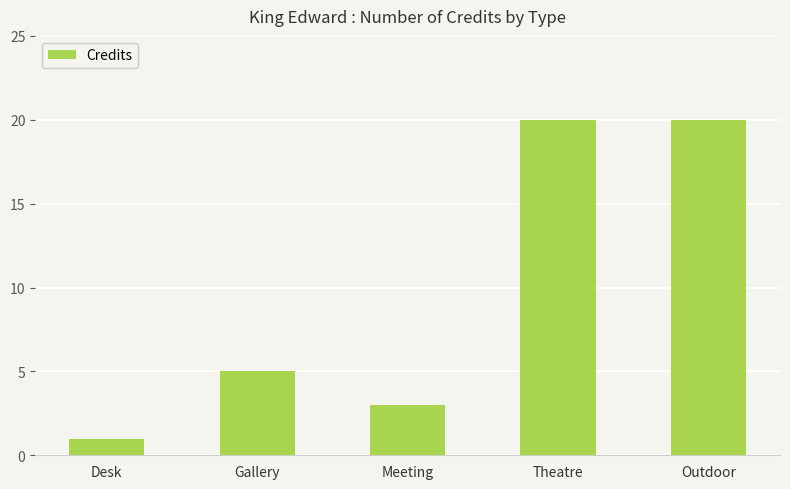

How many data points are less than 5?

2